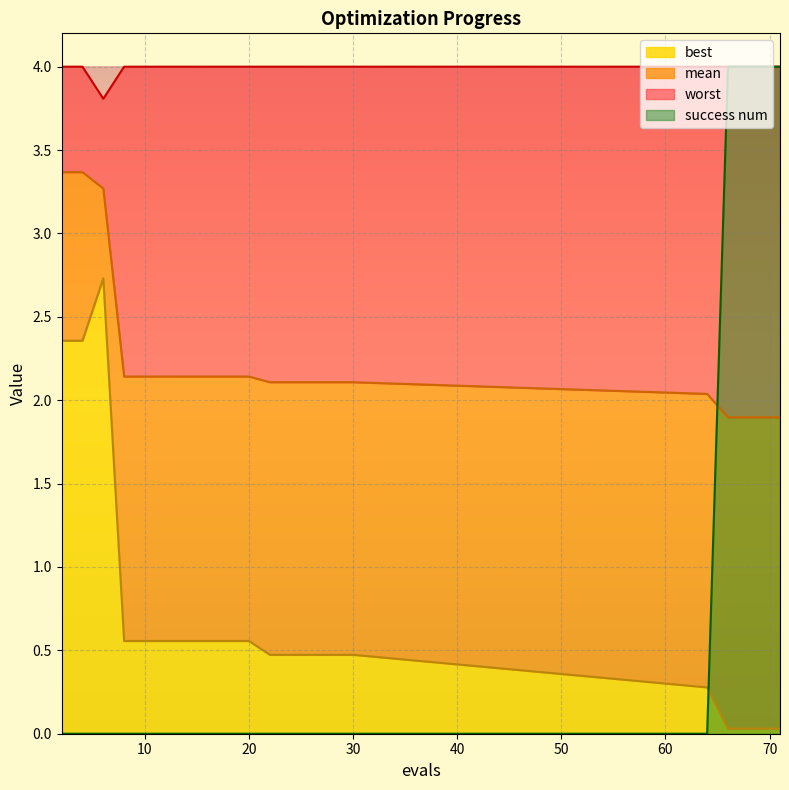

Which has a higher value, 64 or 22?

22